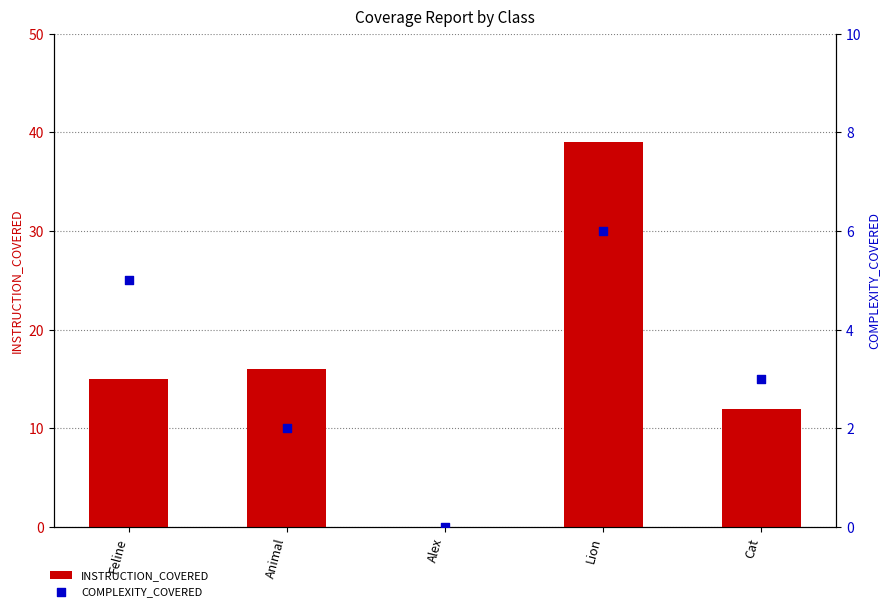

Which series reaches the maximum Y coordinate?

INSTRUCTION_COVERED